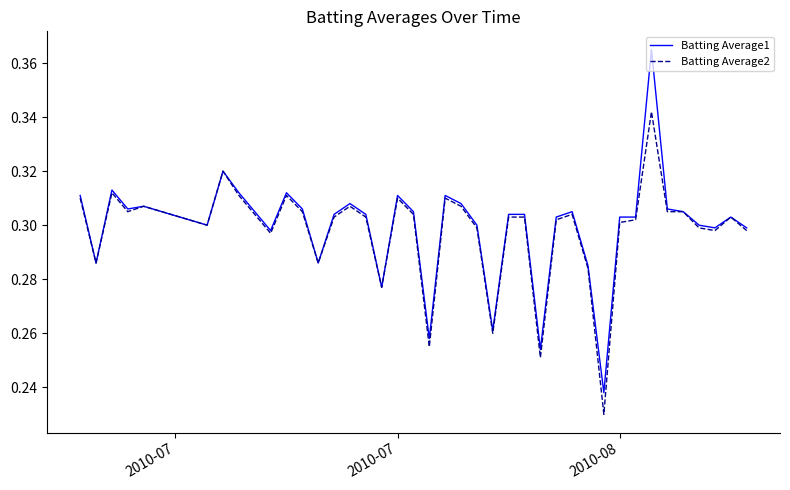

Which series has the largest range (max minus min)?

Batting Average1